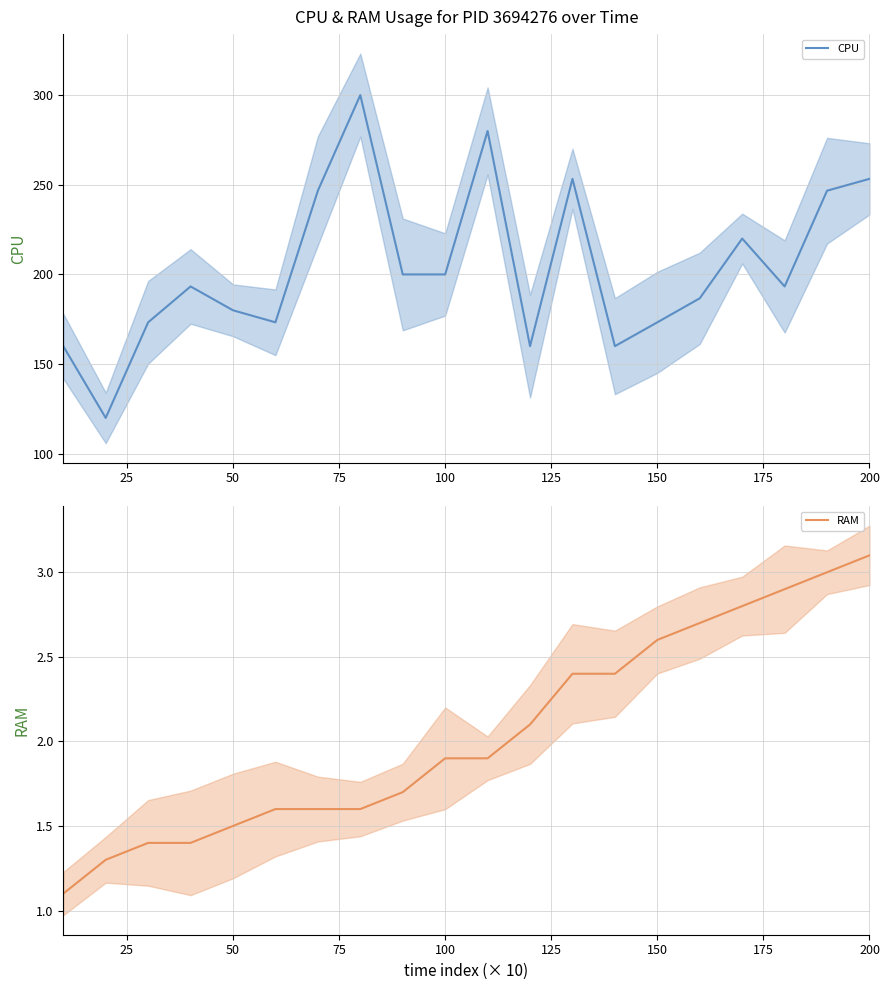

Is this an area chart (filled region under the line)?

No